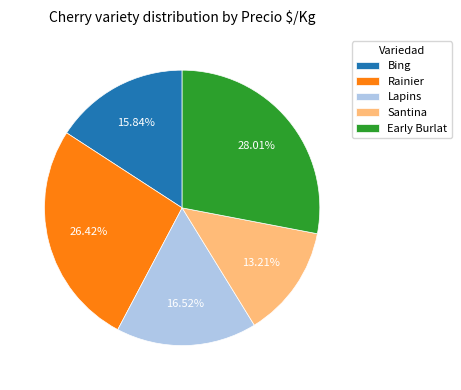

The Bing slice represents 16% of the pie. True or false?

True